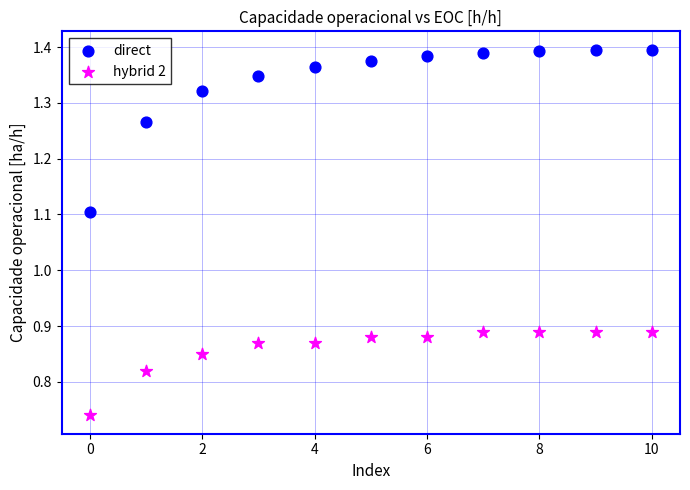

Which series reaches the maximum Y coordinate?

direct